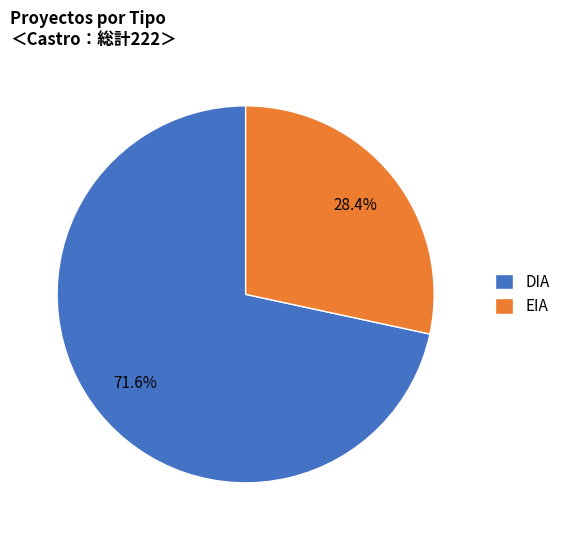

Between DIA and EIA, which is larger?

DIA